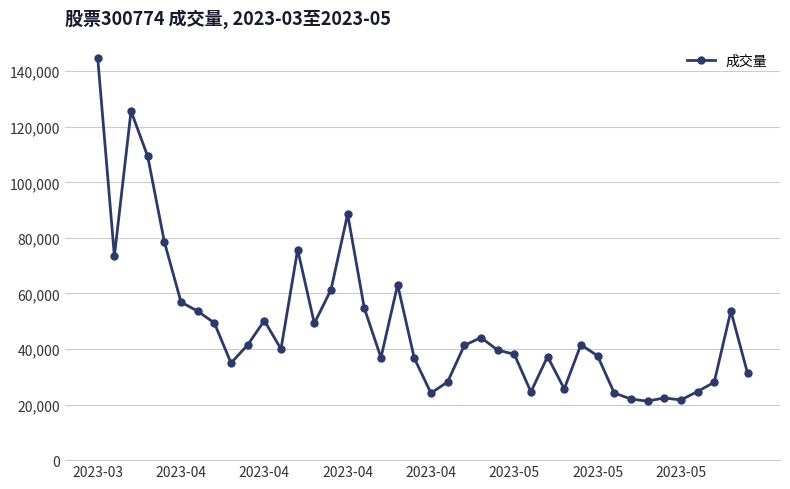

What is the value of the 28th point from the left?

37302